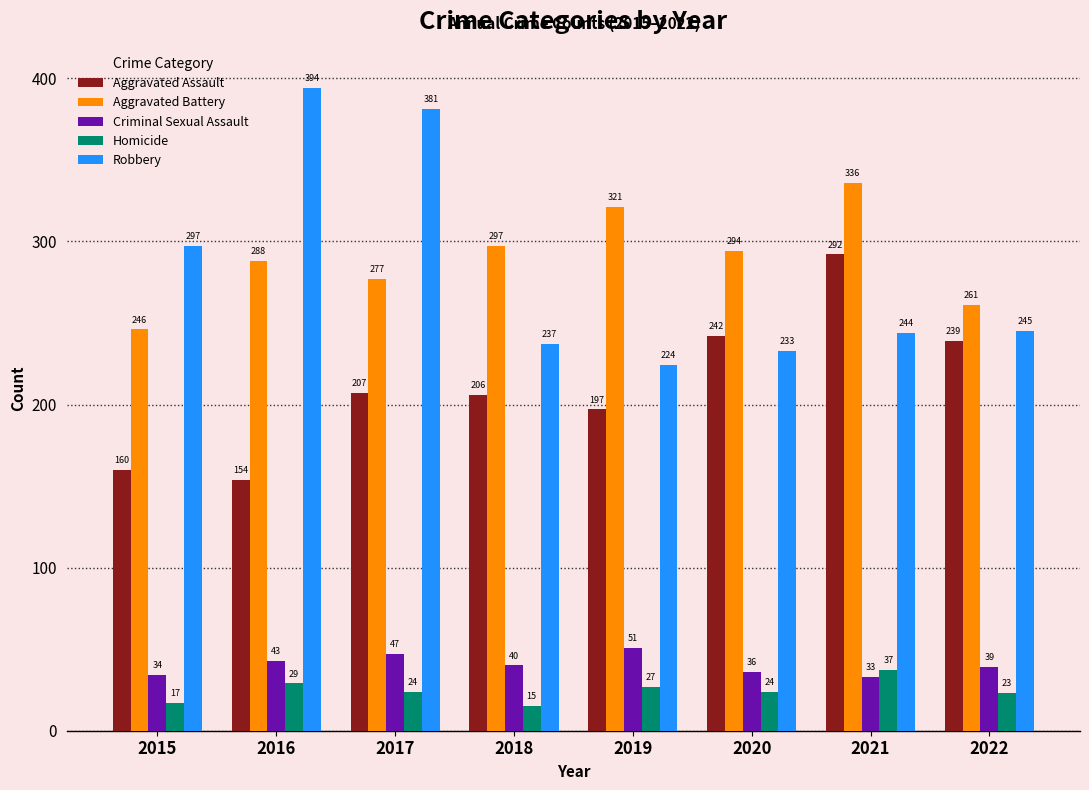

The value of Homicide at 2020 is 41. True or false?

False